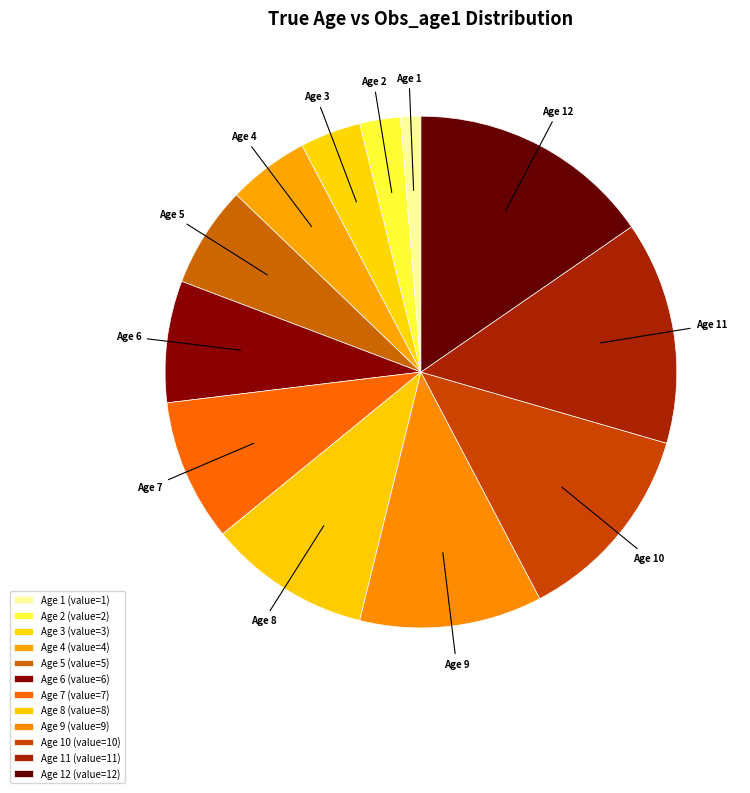

The Age 6 slice represents 20% of the pie. True or false?

False